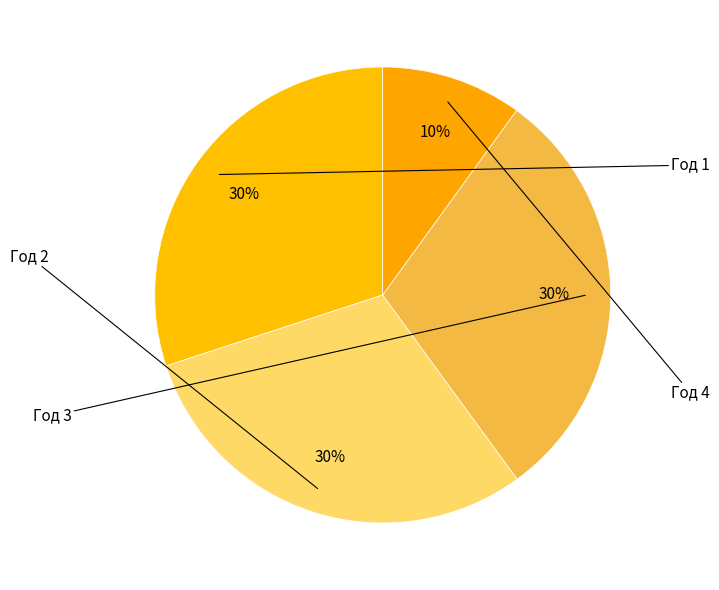

Count the number of slices in the pie.

4